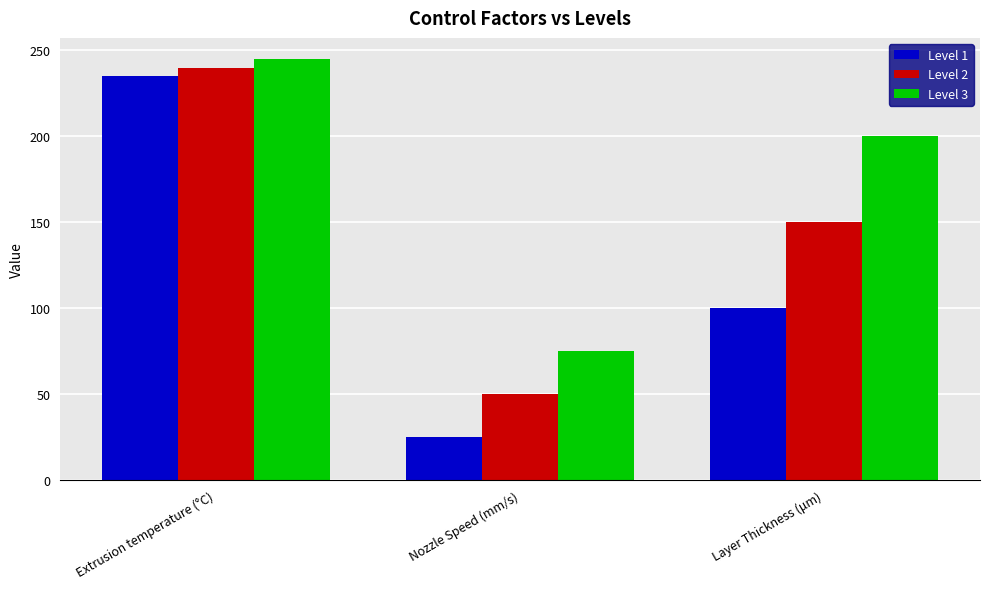

True or false: Level 1 has a value of 13 at Nozzle Speed (mm/s).

False